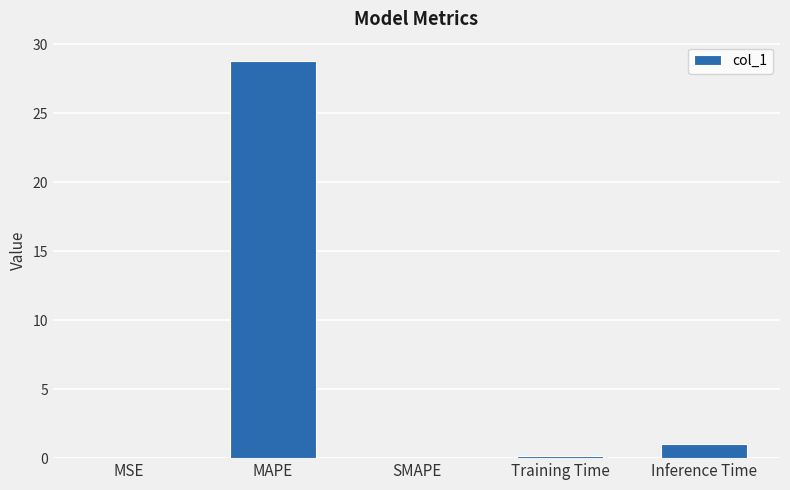

Which category has the highest value across all series?

MAPE